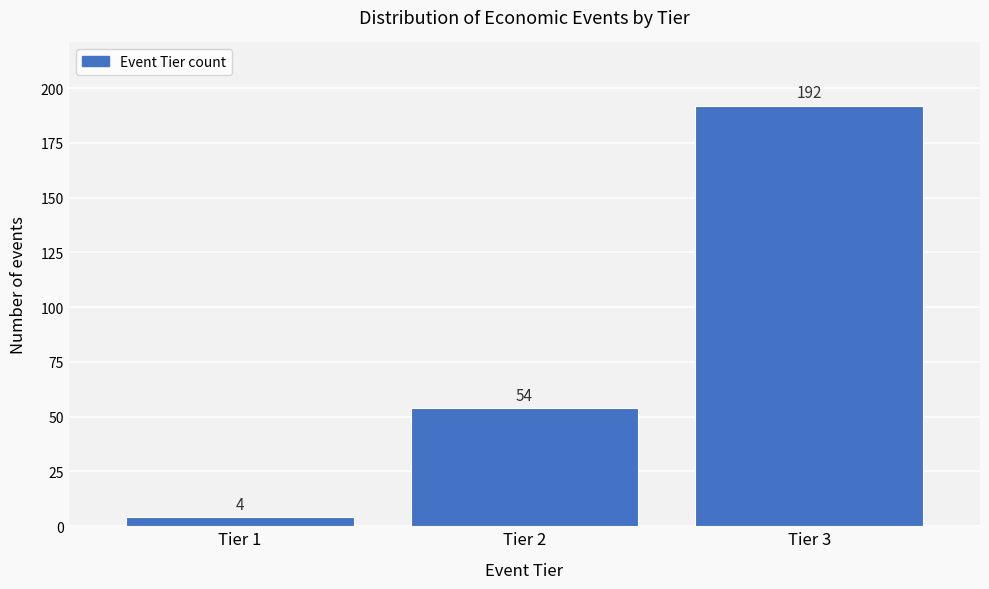

Reading left to right, list all the values displayed in this chart.

Tier 1=4	Tier 2=54	Tier 3=192